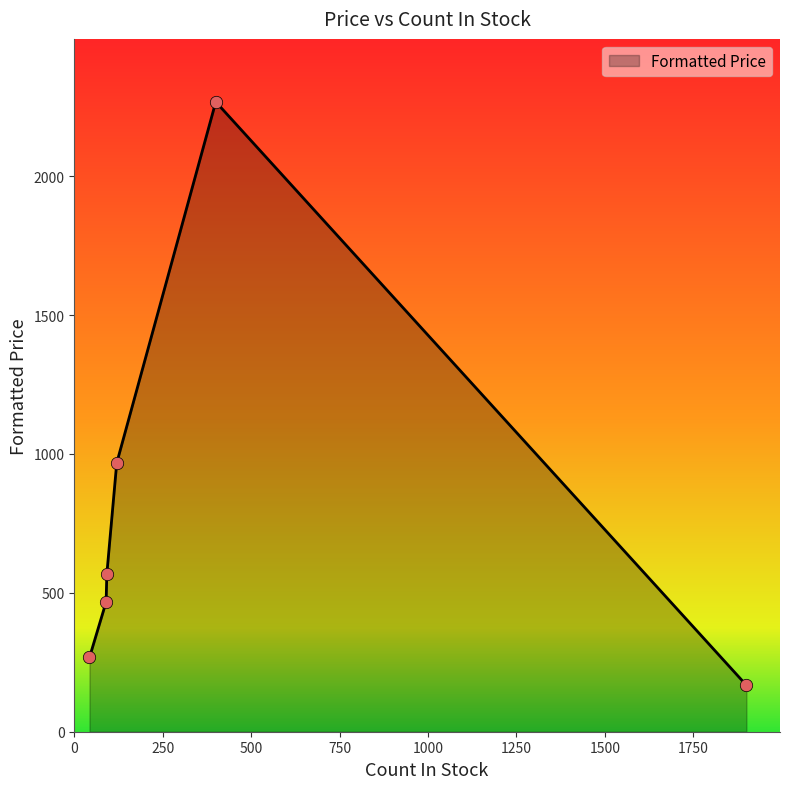

True or false: the data has more than 2 interior local peaks.

False